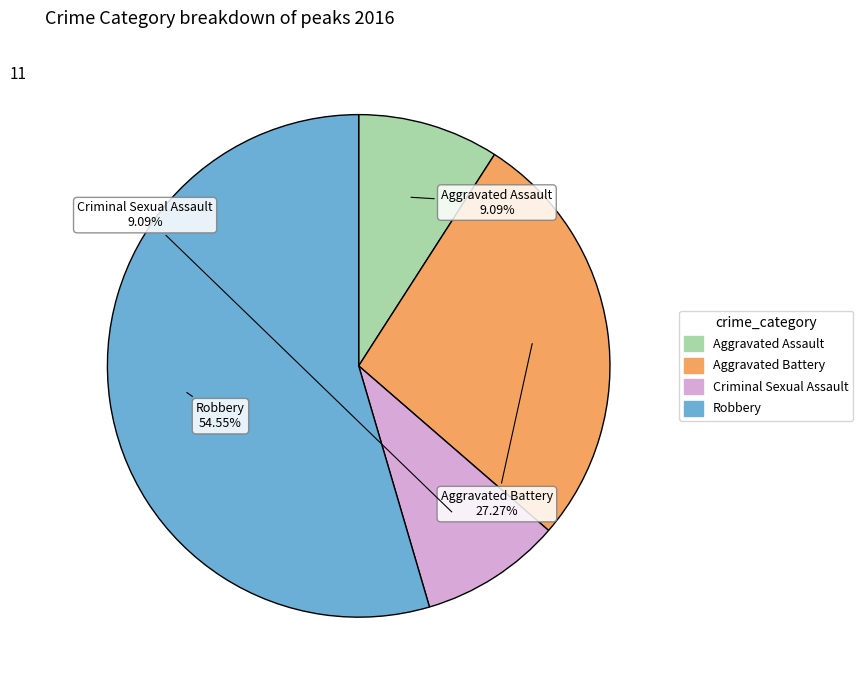

Approximately how many times larger is the value at Aggravated Battery compared to Aggravated Assault?

3.0